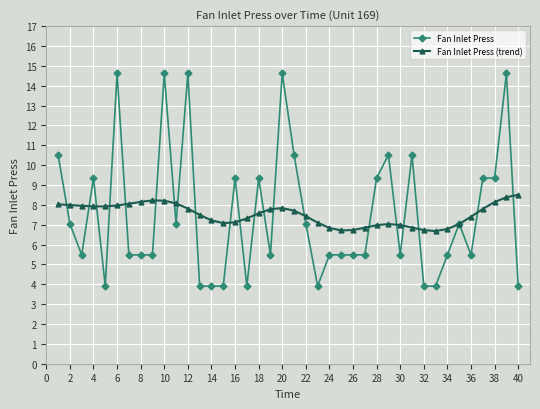

Does the chart have visible grid lines?

Yes